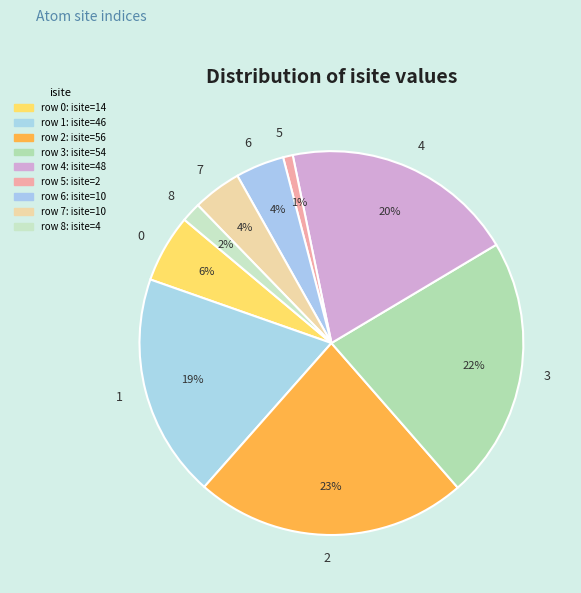

To the nearest percent, what is the difference between the largest and smallest slice percentages?

22%